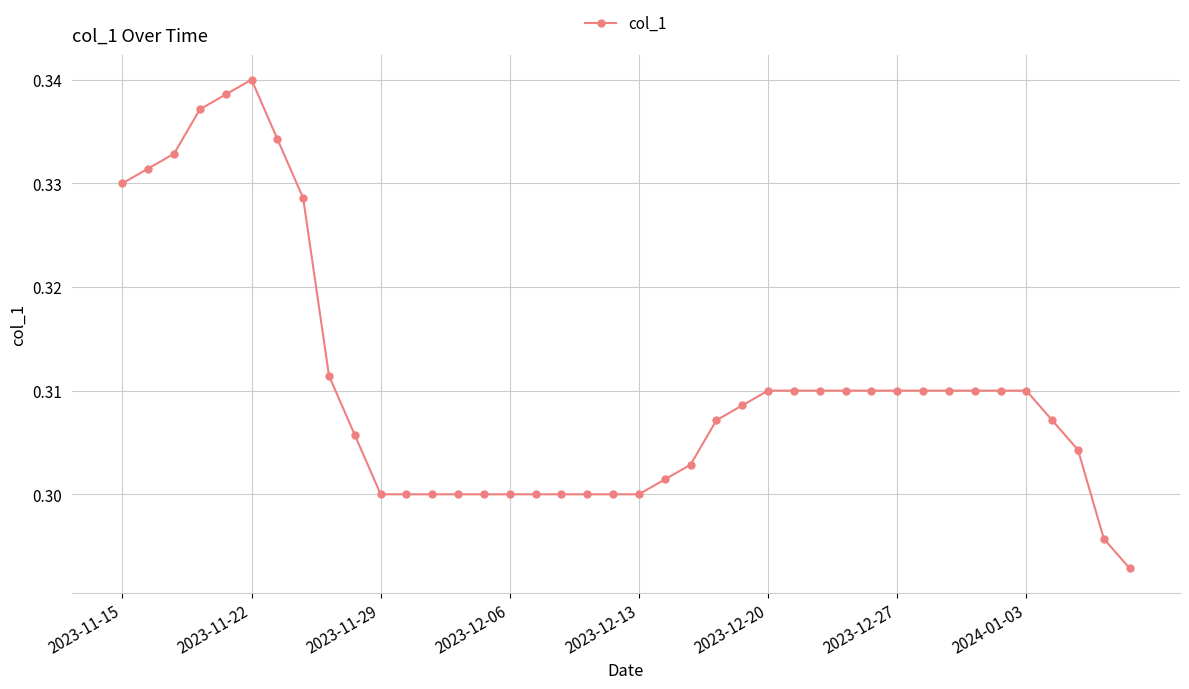

How many series are shown in this chart?

1